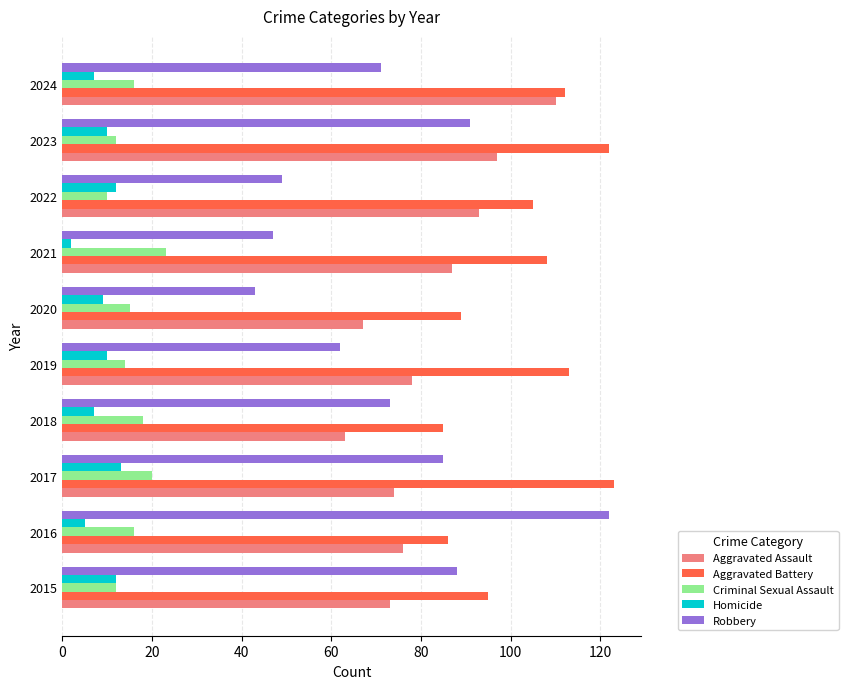

Which series has the largest range (max minus min)?

Robbery